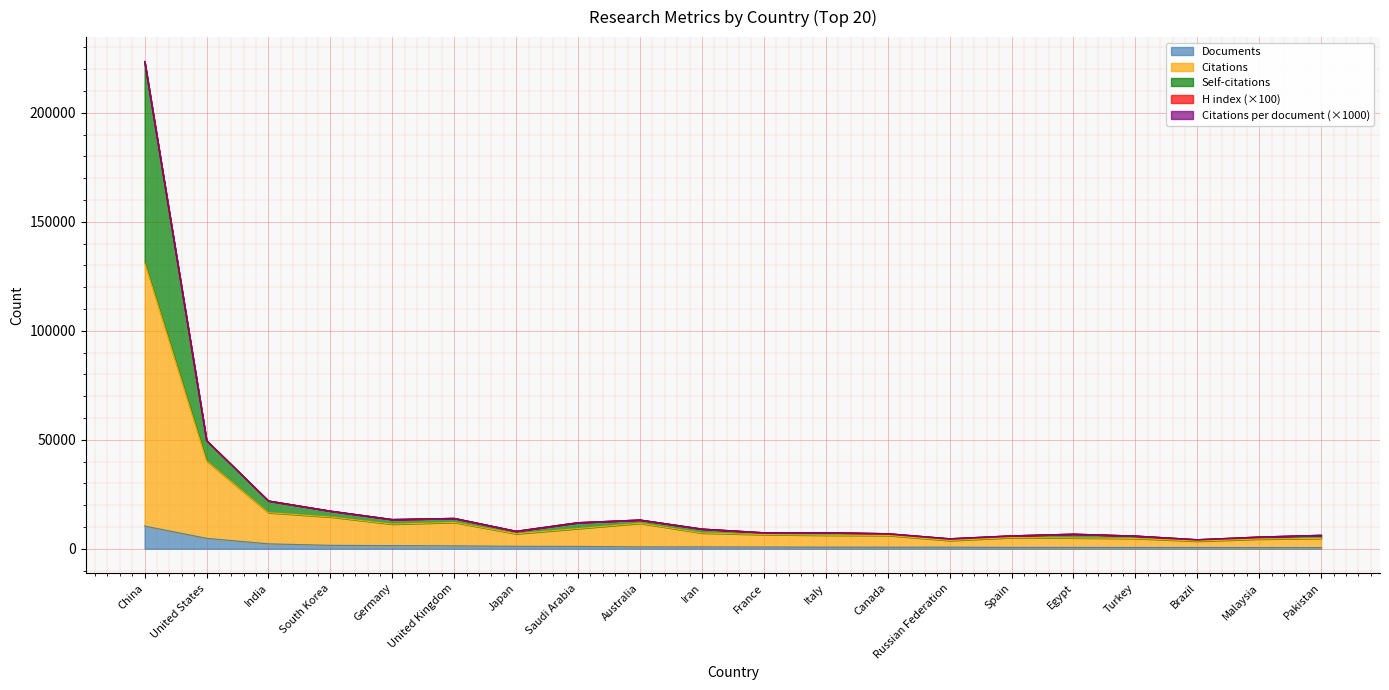

How many lines are shown in the chart?

5